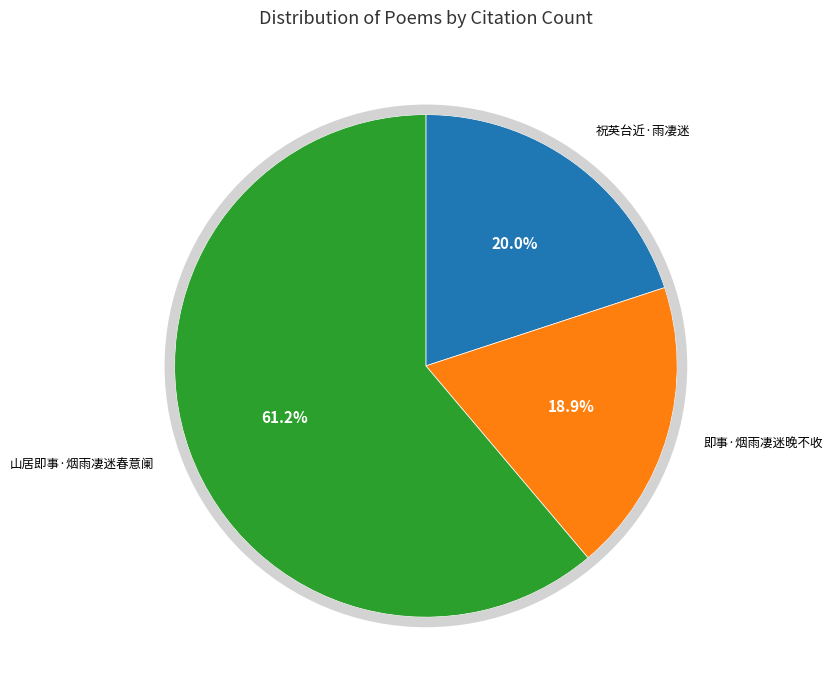

What percentage is NOT represented by 山居即事·烟雨凄迷春意阑?

38.8%